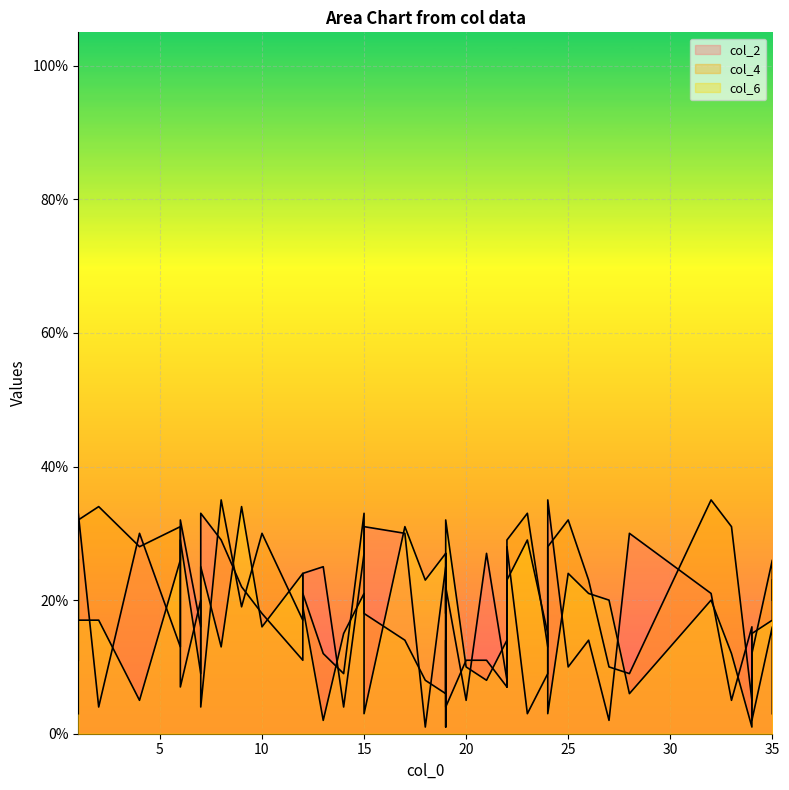

After their last crossing, which series has the higher values: col_4 or col_6?

col_4